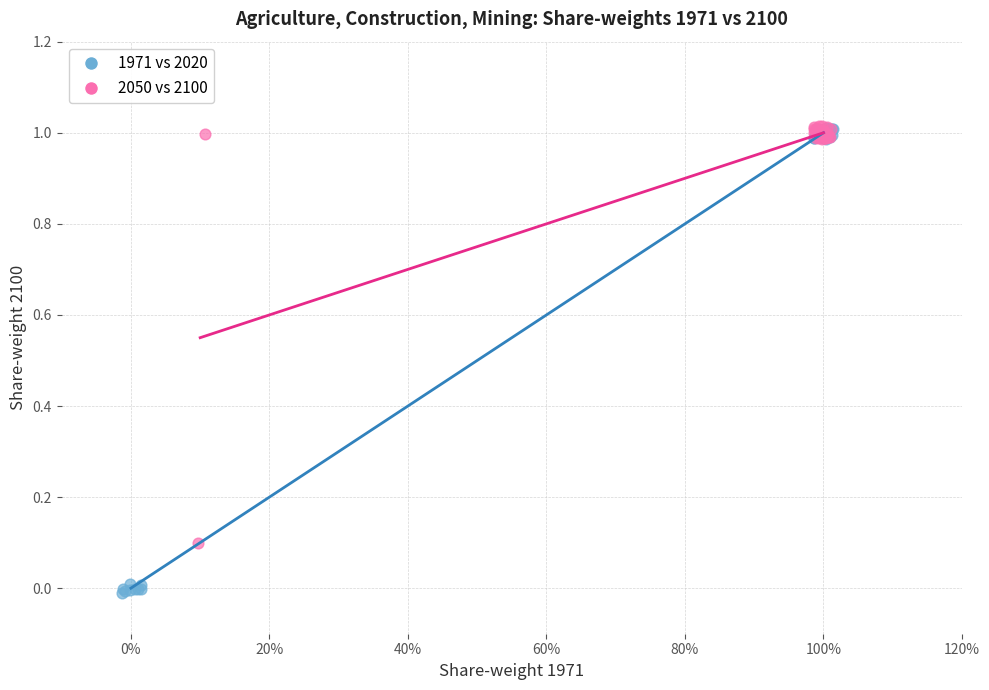

Which series reaches the minimum Y coordinate?

1971 vs 2020